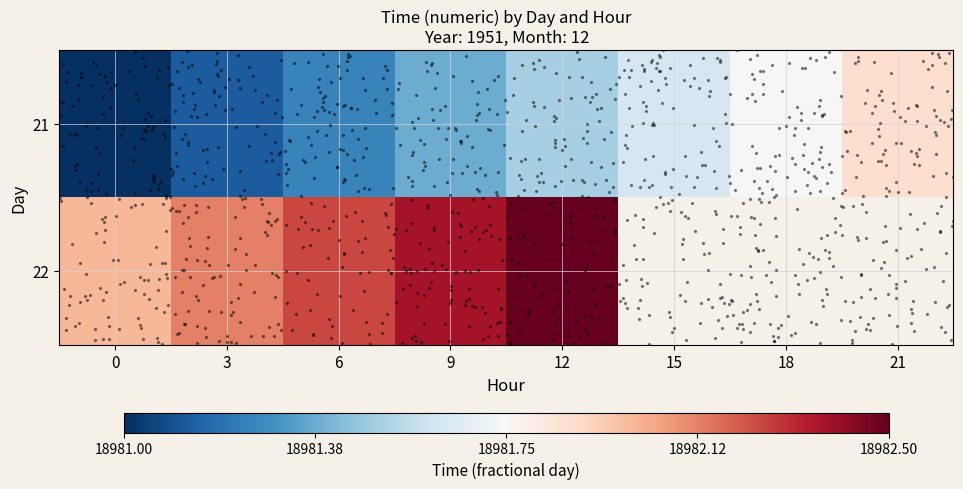

How many distinct data groups are displayed?

1